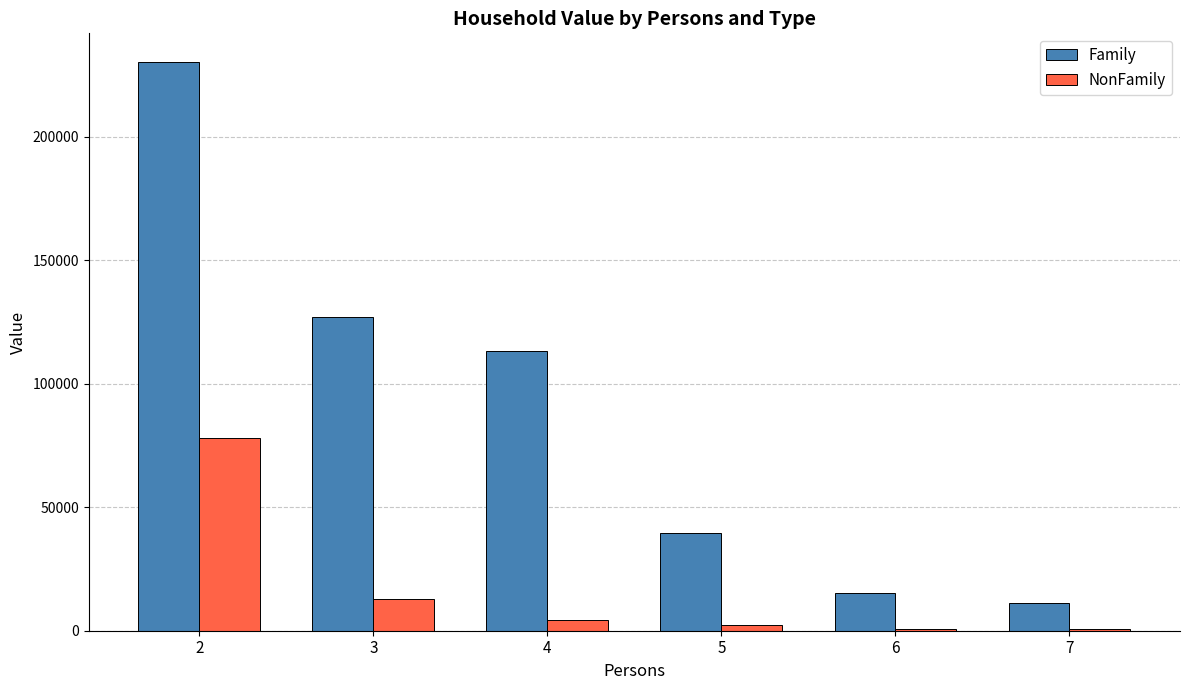

What is the sum of all Family values?

536144